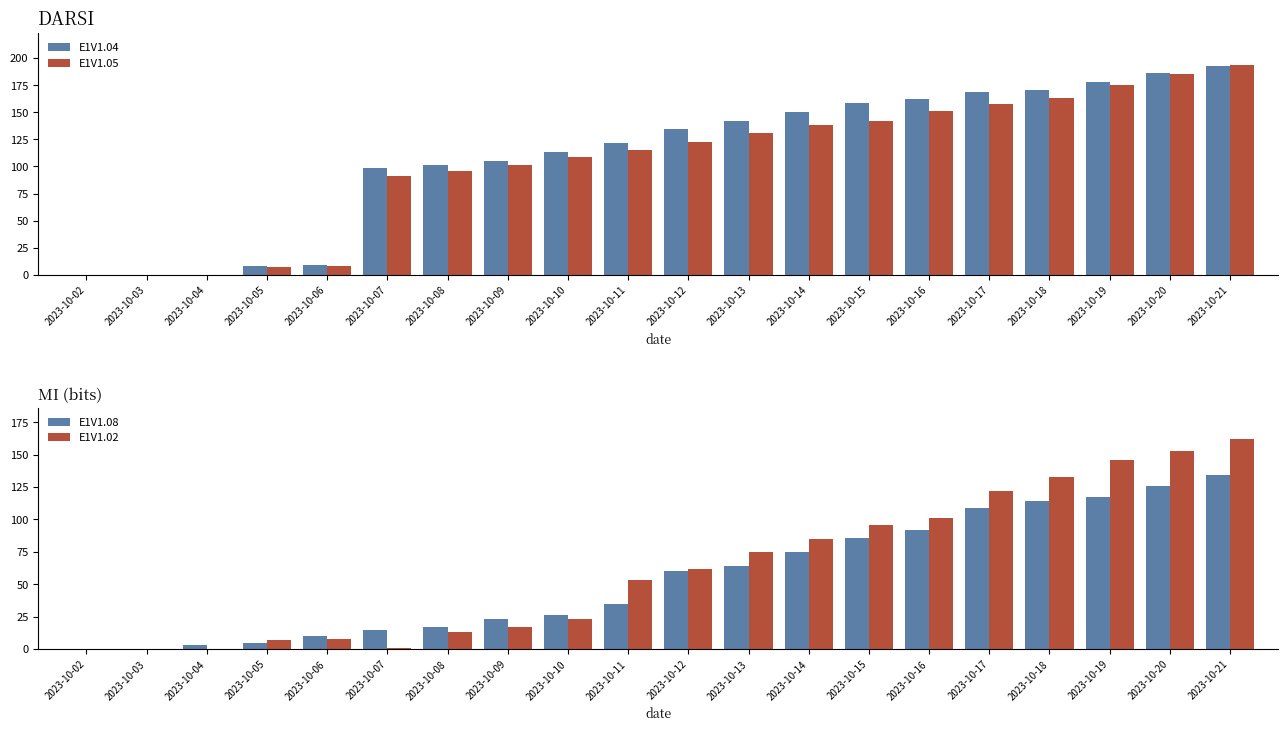

Which series has the largest range (max minus min)?

E1V1.05